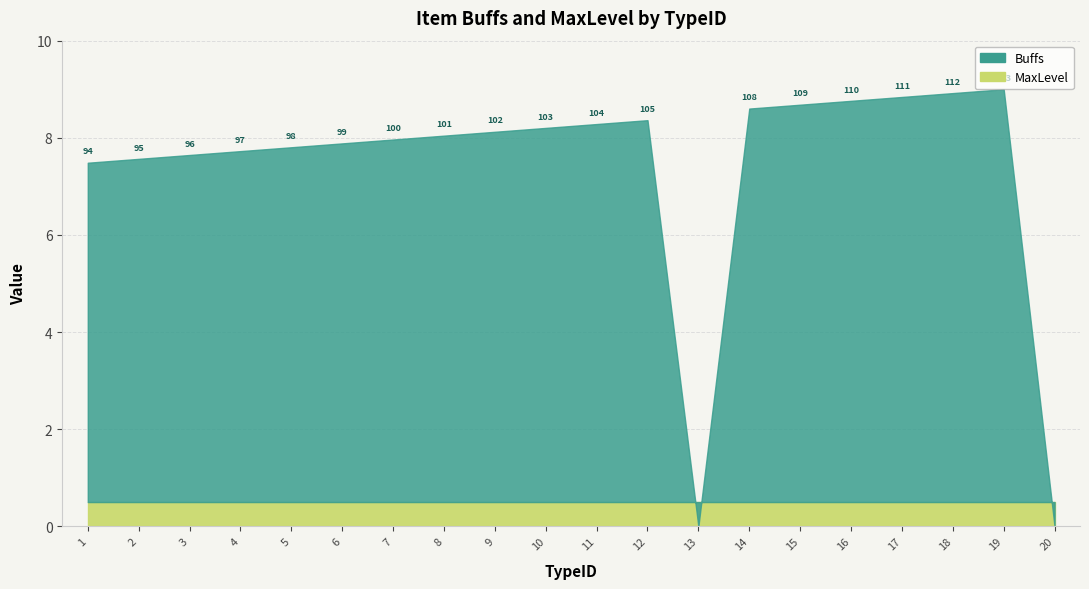

True or false: MaxLevel and Buffs intersect in this chart.

True